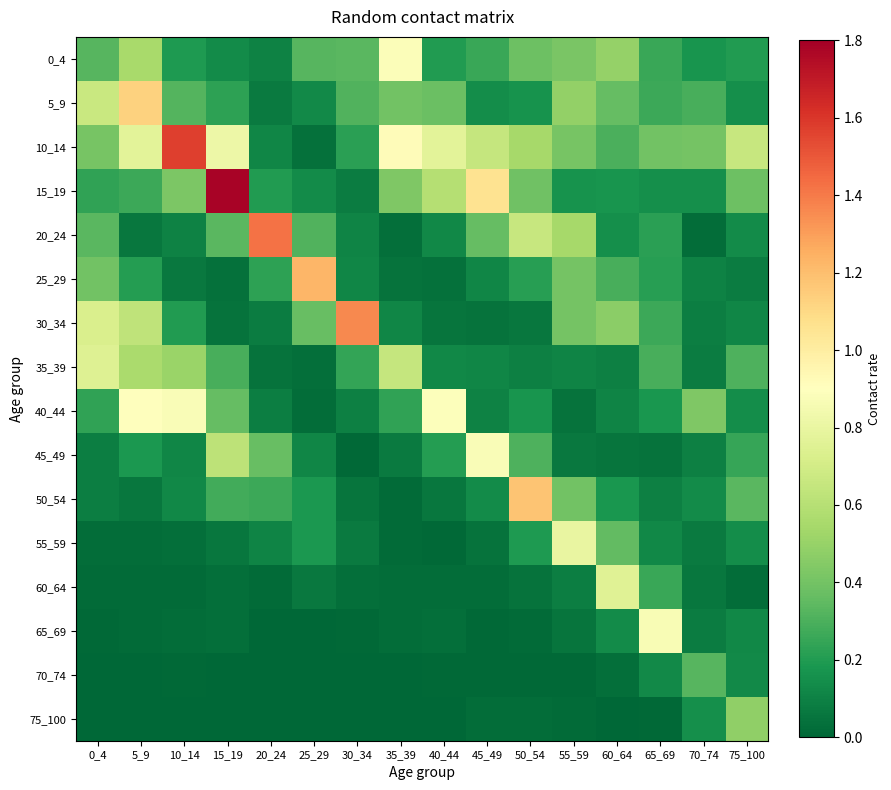

Reading left to right, what are all the values shown in this chart?

0_4: 0_4=0.3	5_9=0.6	10_14=0.2	15_19=0.1	20_24=0.1	25_29=0.3	30_34=0.3	35_39=0.9	40_44=0.2	45_49=0.3	50_54=0.4	55_59=0.4	60_64=0.5	65_69=0.3	70_74=0.2	75_100=0.2
5_9: 0_4=0.7	5_9=1.1	10_14=0.3	15_19=0.2	20_24=0.1	25_29=0.1	30_34=0.3	35_39=0.4	40_44=0.4	45_49=0.1	50_54=0.2	55_59=0.5	60_64=0.4	65_69=0.3	70_74=0.3	75_100=0.2
10_14: 0_4=0.4	5_9=0.8	10_14=1.6	15_19=0.8	20_24=0.1	25_29=0.0	30_34=0.2	35_39=0.9	40_44=0.8	45_49=0.7	50_54=0.5	55_59=0.4	60_64=0.3	65_69=0.4	70_74=0.4	75_100=0.7
15_19: 0_4=0.2	5_9=0.3	10_14=0.4	15_19=1.8	20_24=0.2	25_29=0.1	30_34=0.1	35_39=0.4	40_44=0.6	45_49=1.1	50_54=0.4	55_59=0.2	60_64=0.2	65_69=0.1	70_74=0.1	75_100=0.4
20_24: 0_4=0.3	5_9=0.1	10_14=0.1	15_19=0.3	20_24=1.4	25_29=0.3	30_34=0.1	35_39=0.0	40_44=0.1	45_49=0.4	50_54=0.7	55_59=0.5	60_64=0.2	65_69=0.2	70_74=0.0	75_100=0.1
25_29: 0_4=0.4	5_9=0.2	10_14=0.1	15_19=0.0	20_24=0.2	25_29=1.2	30_34=0.1	35_39=0.0	40_44=0.0	45_49=0.1	50_54=0.2	55_59=0.4	60_64=0.3	65_69=0.2	70_74=0.1	75_100=0.1
30_34: 0_4=0.7	5_9=0.6	10_14=0.2	15_19=0.0	20_24=0.1	25_29=0.4	30_34=1.4	35_39=0.1	40_44=0.1	45_49=0.0	50_54=0.1	55_59=0.4	60_64=0.5	65_69=0.3	70_74=0.1	75_100=0.1
35_39: 0_4=0.7	5_9=0.6	10_14=0.5	15_19=0.3	20_24=0.0	25_29=0.0	30_34=0.2	35_39=0.6	40_44=0.1	45_49=0.1	50_54=0.1	55_59=0.1	60_64=0.1	65_69=0.3	70_74=0.1	75_100=0.3
40_44: 0_4=0.2	5_9=0.9	10_14=0.9	15_19=0.4	20_24=0.1	25_29=0.0	30_34=0.1	35_39=0.2	40_44=0.9	45_49=0.1	50_54=0.2	55_59=0.0	60_64=0.1	65_69=0.2	70_74=0.4	75_100=0.1
45_49: 0_4=0.1	5_9=0.2	10_14=0.1	15_19=0.6	20_24=0.4	25_29=0.1	30_34=0.0	35_39=0.1	40_44=0.2	45_49=0.9	50_54=0.3	55_59=0.1	60_64=0.1	65_69=0.0	70_74=0.1	75_100=0.2
50_54: 0_4=0.1	5_9=0.1	10_14=0.1	15_19=0.3	20_24=0.3	25_29=0.2	30_34=0.1	35_39=0.0	40_44=0.1	45_49=0.1	50_54=1.2	55_59=0.4	60_64=0.2	65_69=0.1	70_74=0.1	75_100=0.3
55_59: 0_4=0.0	5_9=0.0	10_14=0.0	15_19=0.1	20_24=0.1	25_29=0.2	30_34=0.1	35_39=0.0	40_44=0.0	45_49=0.0	50_54=0.2	55_59=0.8	60_64=0.4	65_69=0.1	70_74=0.1	75_100=0.1
60_64: 0_4=0.0	5_9=0.0	10_14=0.0	15_19=0.0	20_24=0.0	25_29=0.1	30_34=0.0	35_39=0.0	40_44=0.0	45_49=0.0	50_54=0.0	55_59=0.1	60_64=0.8	65_69=0.3	70_74=0.1	75_100=0.0
65_69: 0_4=0.0	5_9=0.0	10_14=0.0	15_19=0.0	20_24=0.0	25_29=0.0	30_34=0.0	35_39=0.0	40_44=0.0	45_49=0.0	50_54=0.0	55_59=0.1	60_64=0.1	65_69=0.9	70_74=0.1	75_100=0.1
70_74: 0_4=0.0	5_9=0.0	10_14=0.0	15_19=0.0	20_24=0.0	25_29=0.0	30_34=0.0	35_39=0.0	40_44=0.0	45_49=0.0	50_54=0.0	55_59=0.0	60_64=0.0	65_69=0.1	70_74=0.3	75_100=0.1
75_100: 0_4=0.0	5_9=0.0	10_14=0.0	15_19=0.0	20_24=0.0	25_29=0.0	30_34=0.0	35_39=0.0	40_44=0.0	45_49=0.0	50_54=0.0	55_59=0.0	60_64=0.0	65_69=0.0	70_74=0.1	75_100=0.5